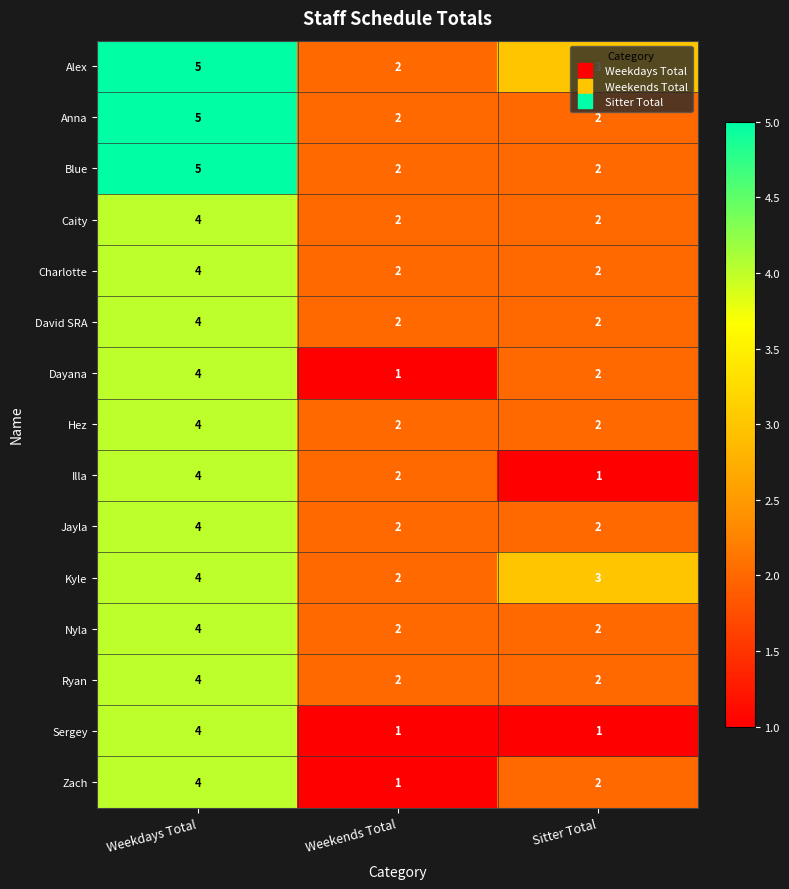

Count the Illa values in the range 1 to 4.

3